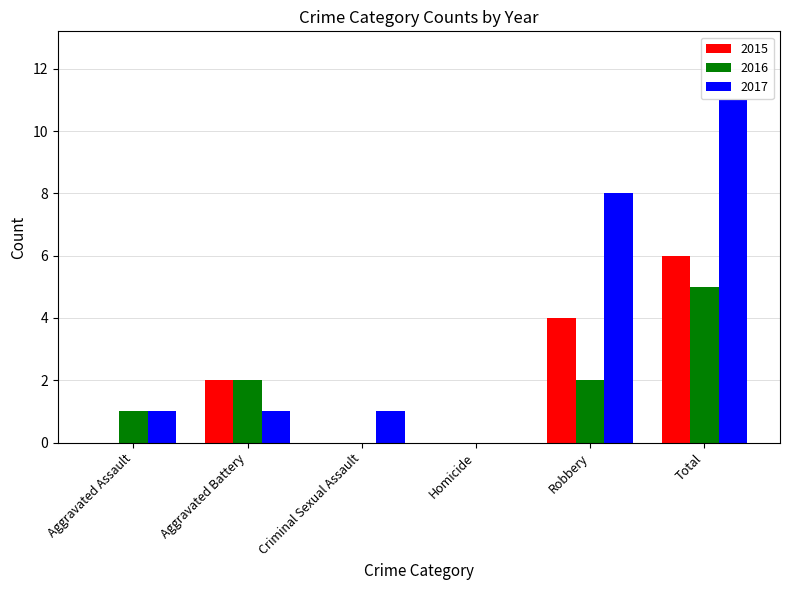

What is the sum of the 2017 values at Aggravated Battery and Homicide?

1